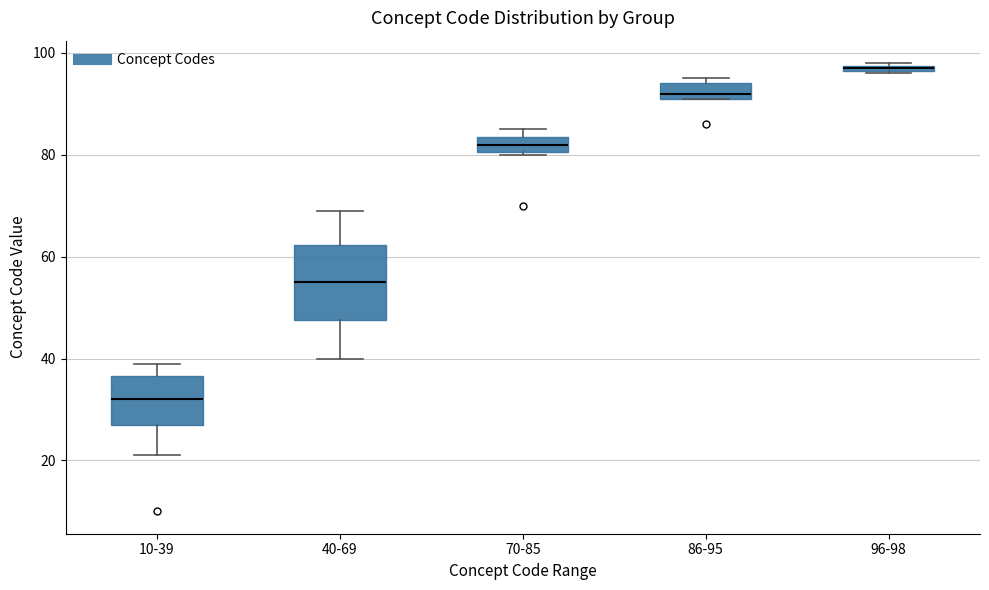

Where is the upper edge of the box for 70-85 on the y-axis? The values are not printed on the chart, so give them approximately, as read against the axis.

84